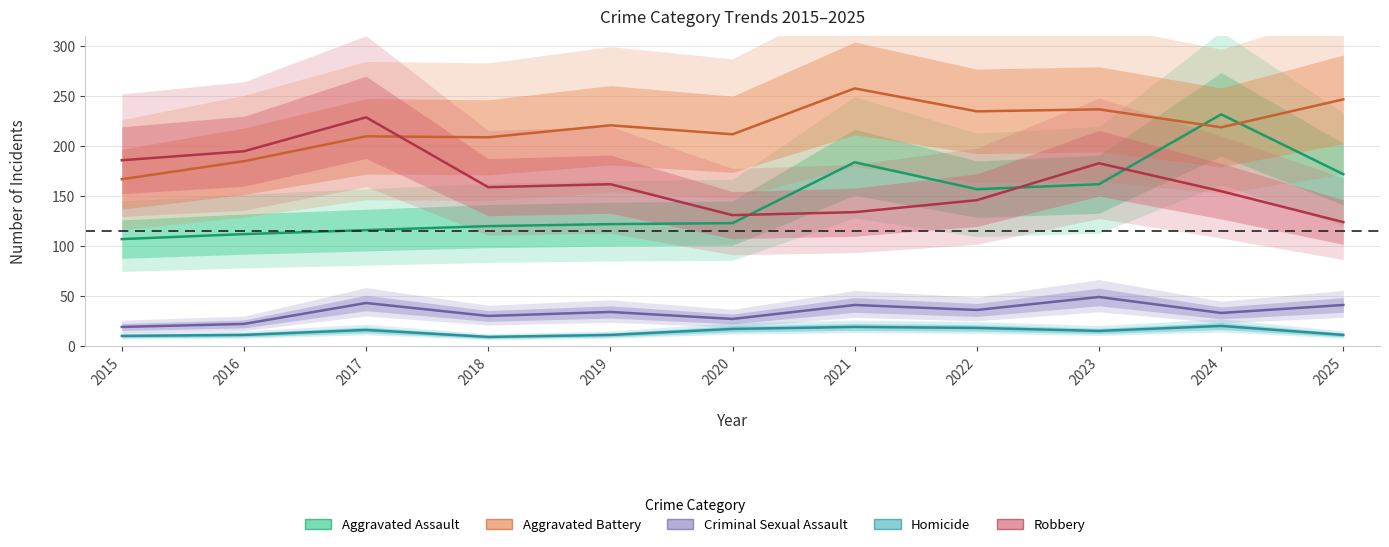

Where is Aggravated Assault nearest to the value 169?

2025